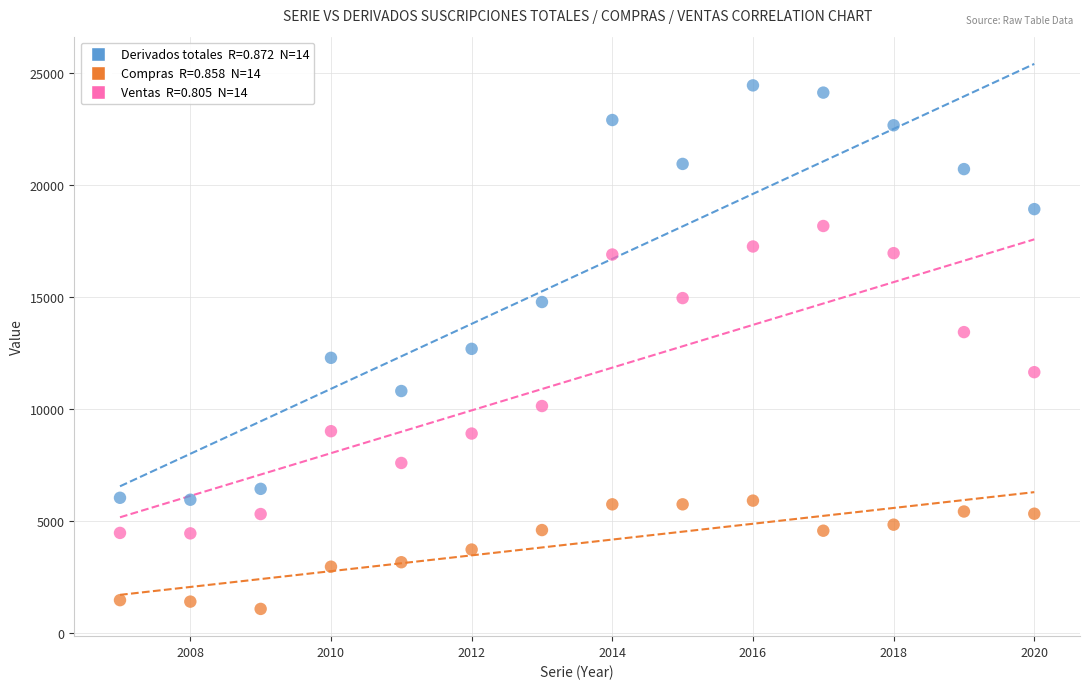

Across all data points, what is the range of X values (max minus min)?

13